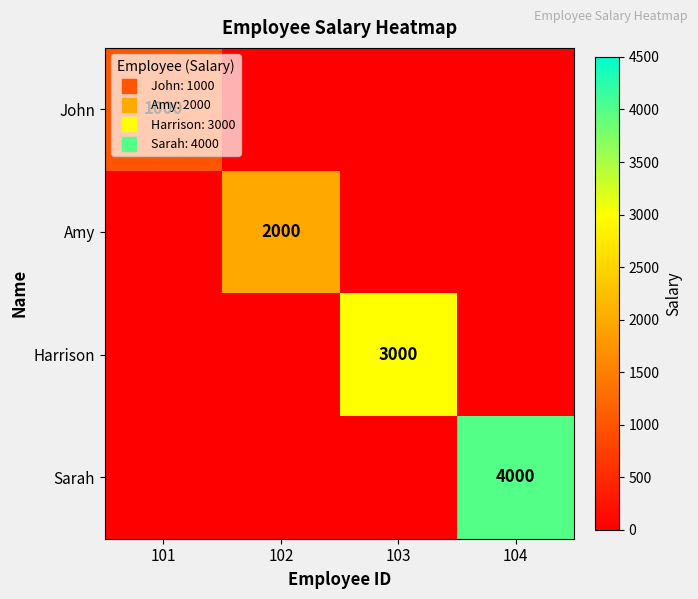

How many distinct data groups are displayed?

4